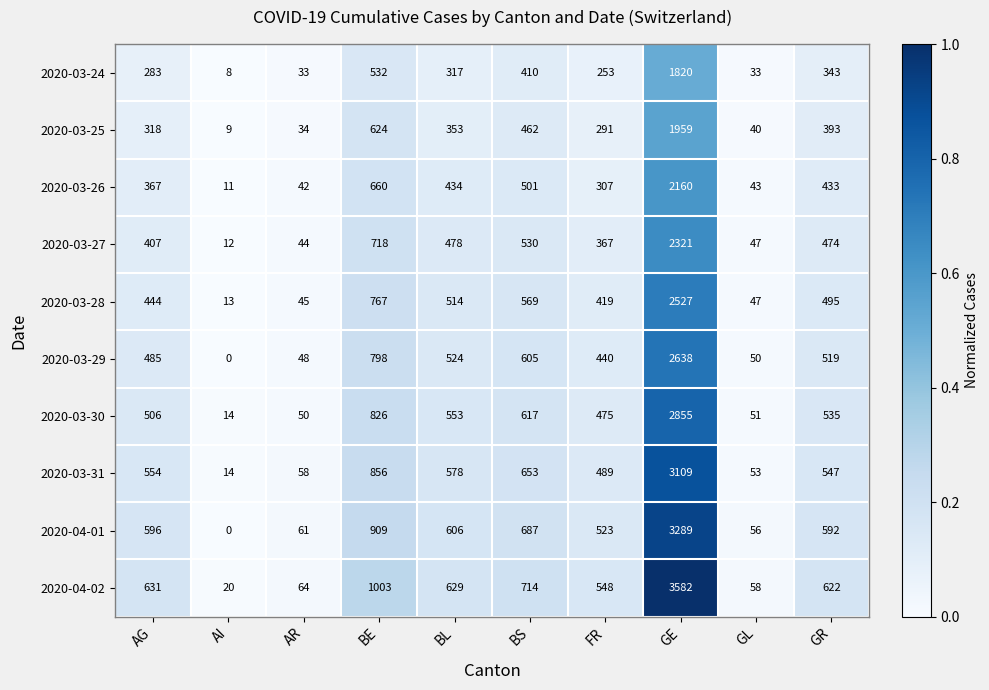

At how many categories does at least one series exceed 0?

10